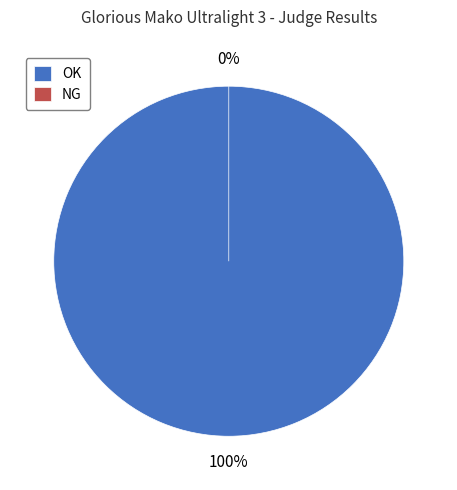

Is it true that OK is 100% of the pie?

True